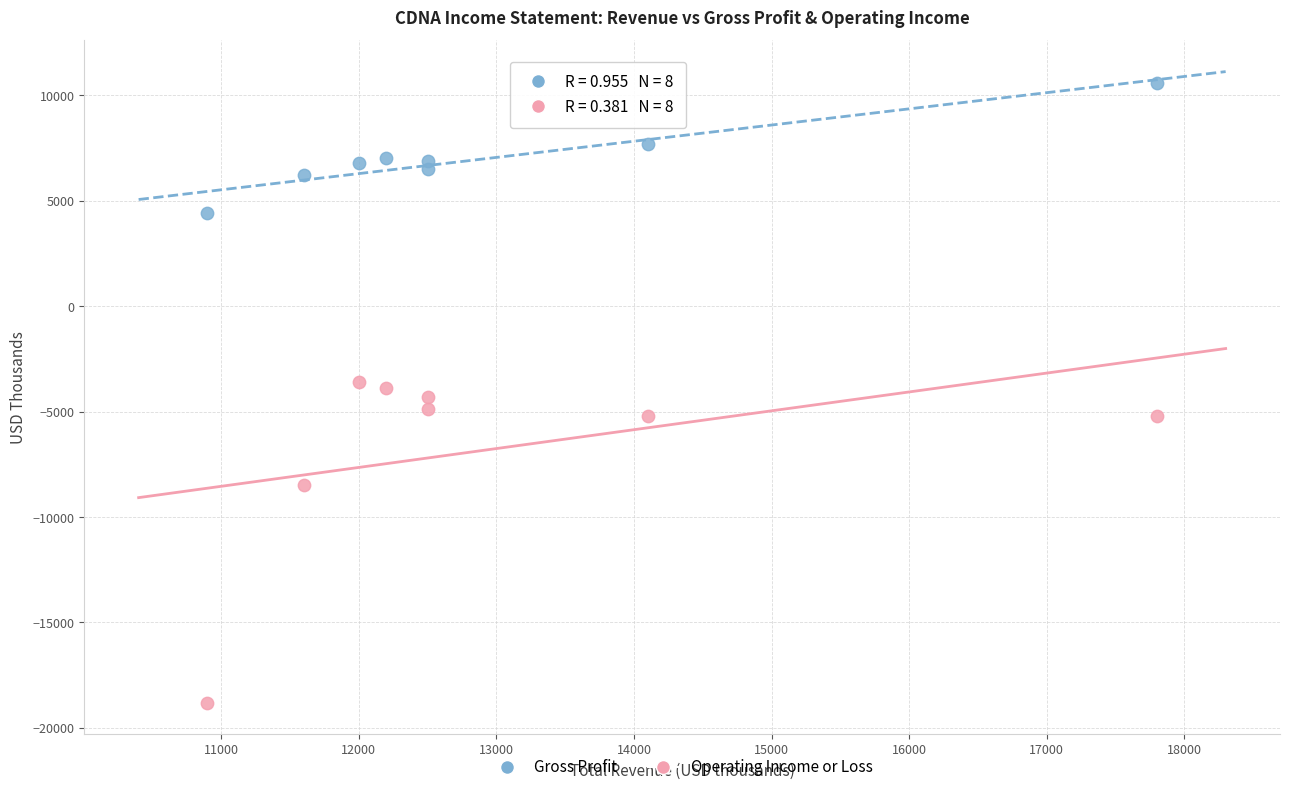

What are all the series names shown in the legend?

Gross Profit, Operating Income or Loss